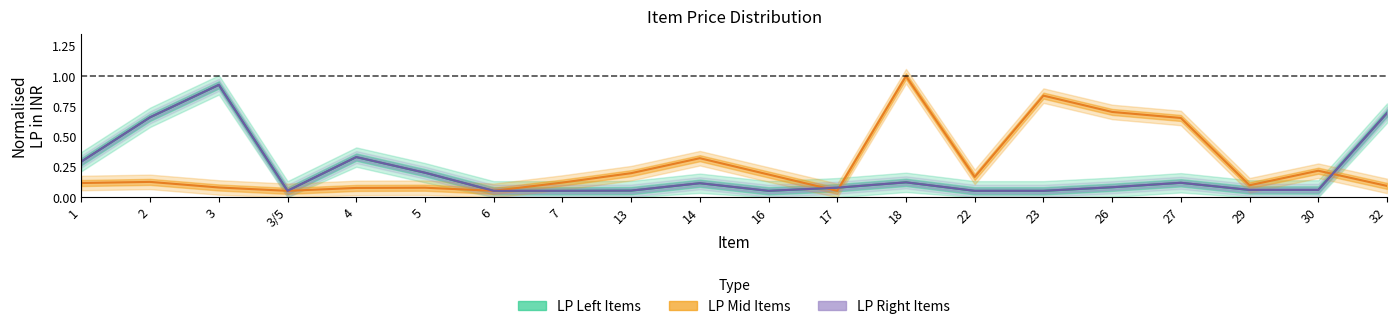

Is the value of LP Right Items at 16 greater than the value of LP Mid Items at 29?

No